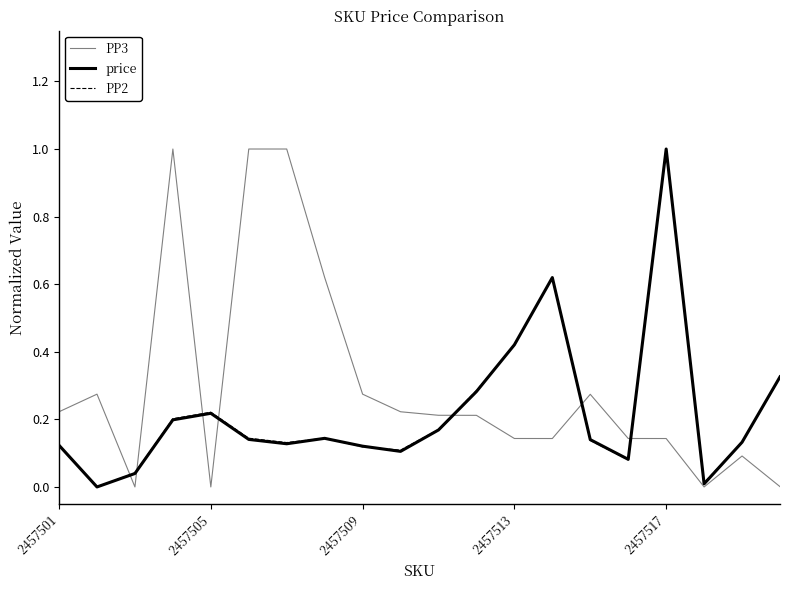

What is the sum of all PP2 values?

4.4